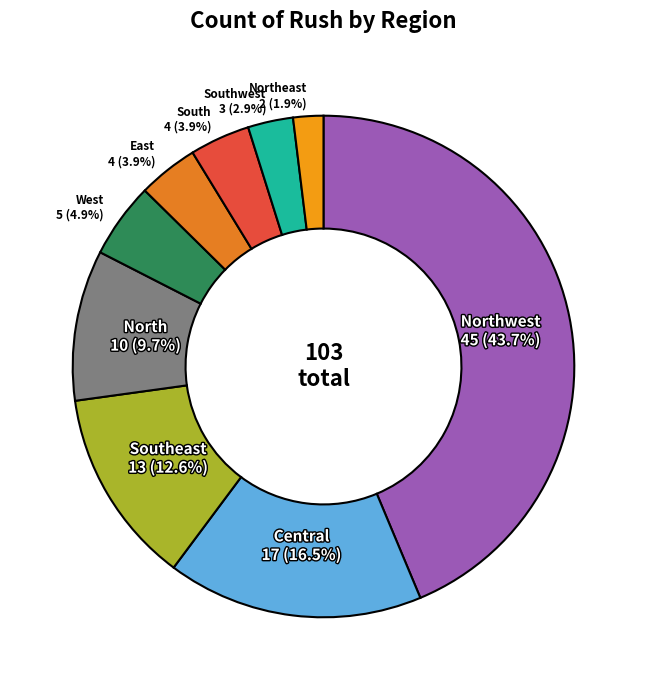

How many slices are in this pie chart?

9